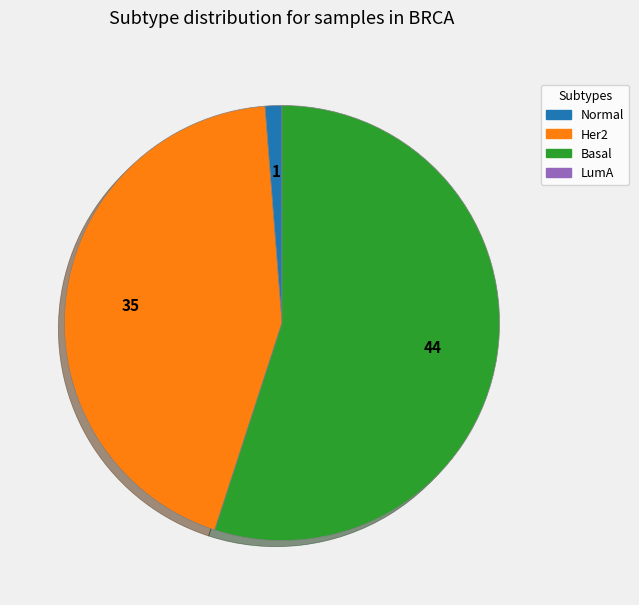

Does any single category account for the majority?

Yes